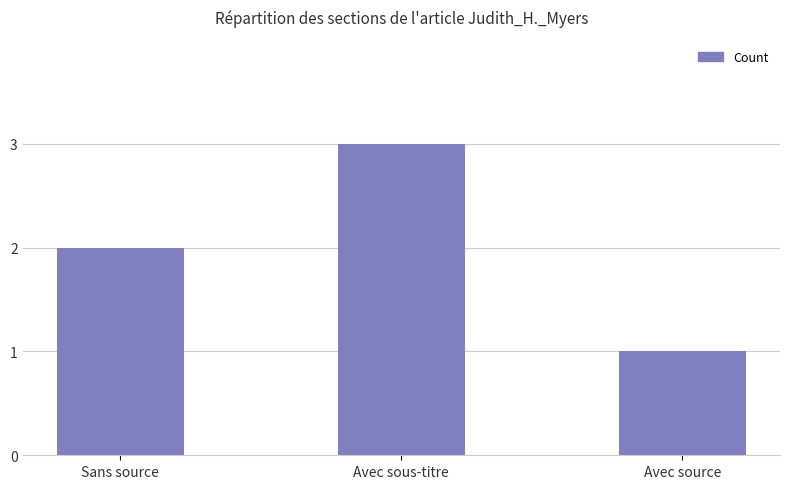

Count the values in the range 1 to 3.

3